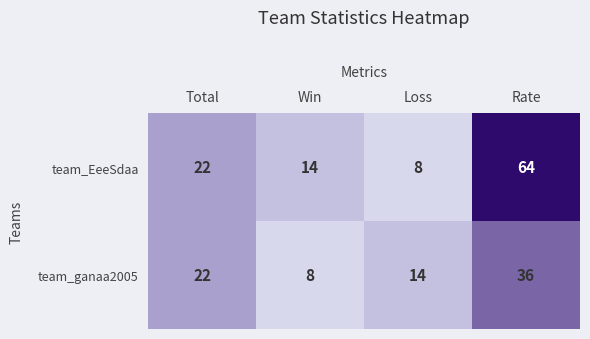

The value of team_EeeSdaa at Rate is 64. True or false?

True